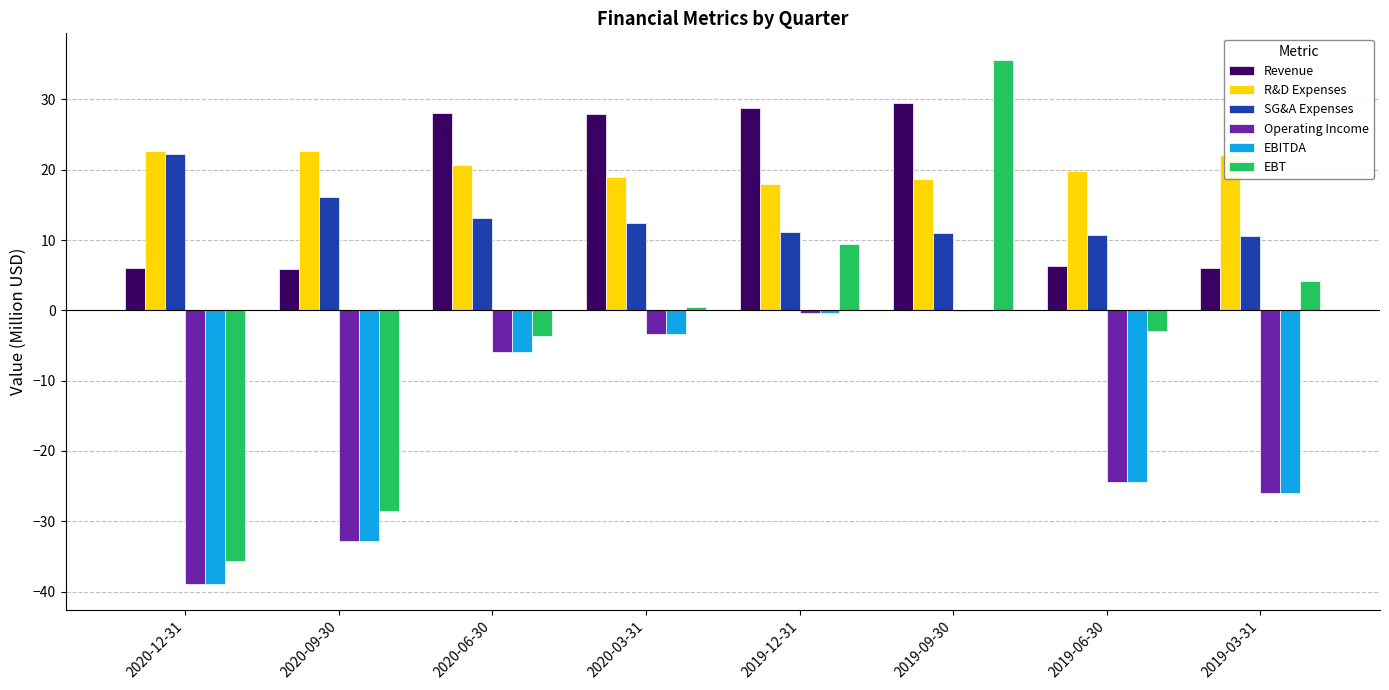

What is the sum of all EBT values?

-21.0